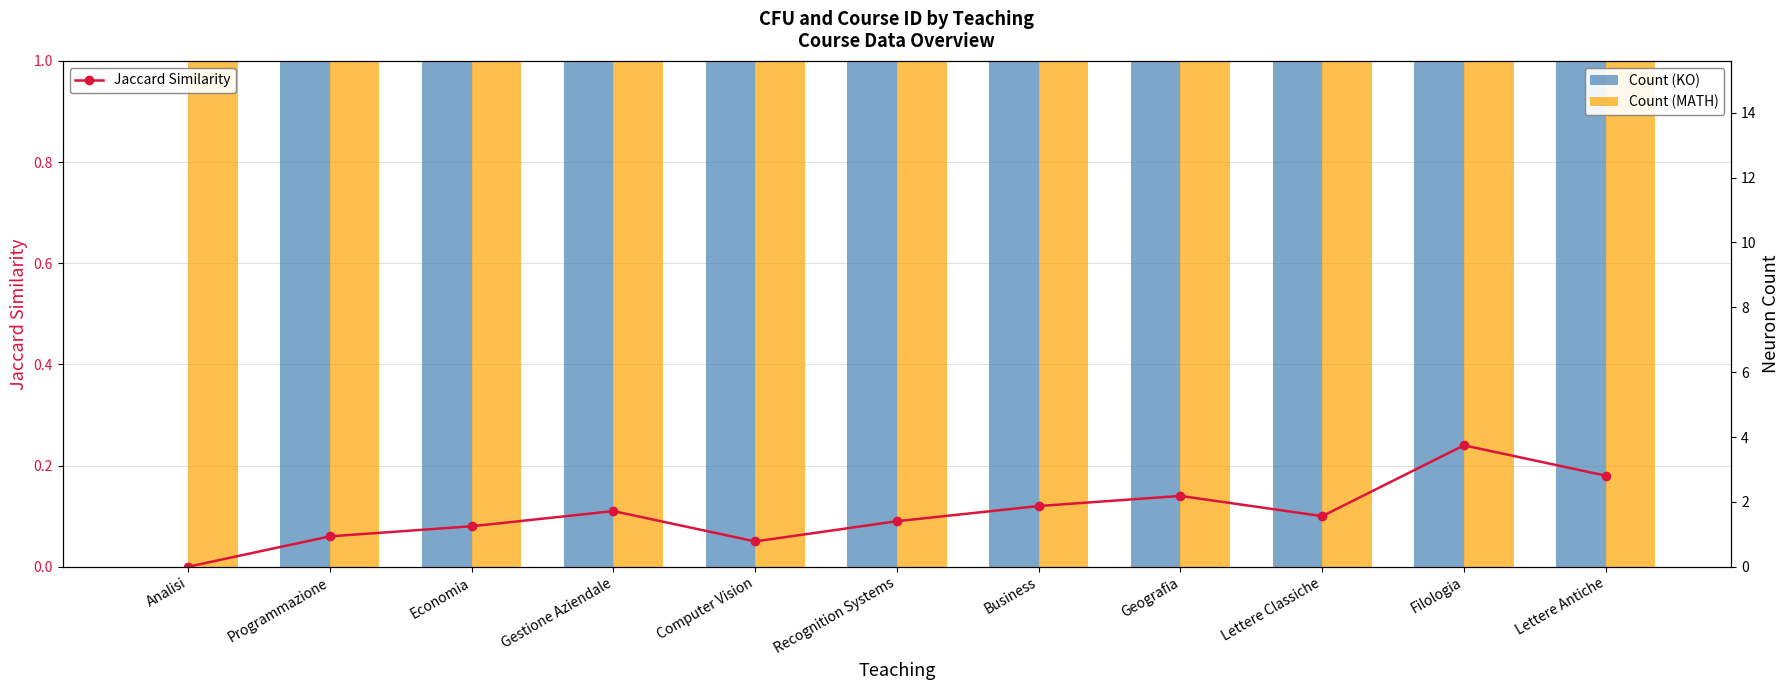

Which series changed the most between Analisi and Geografia?

Count (KO)